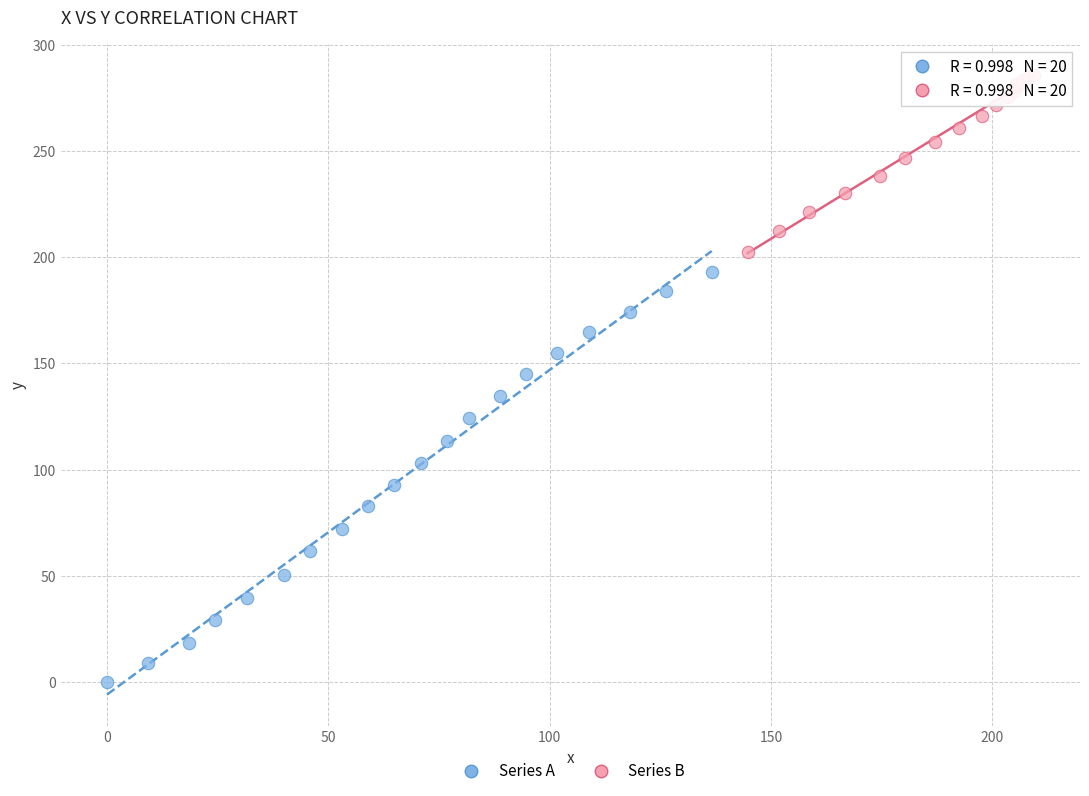

Which series has the largest Y range (max minus min)?

Series A